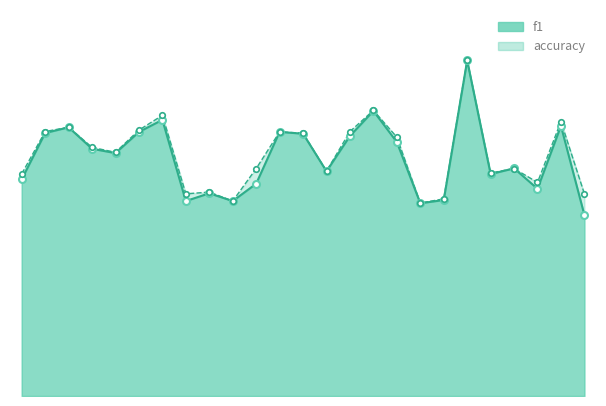

At 4, list the series in order from largest to smallest.

accuracy, f1